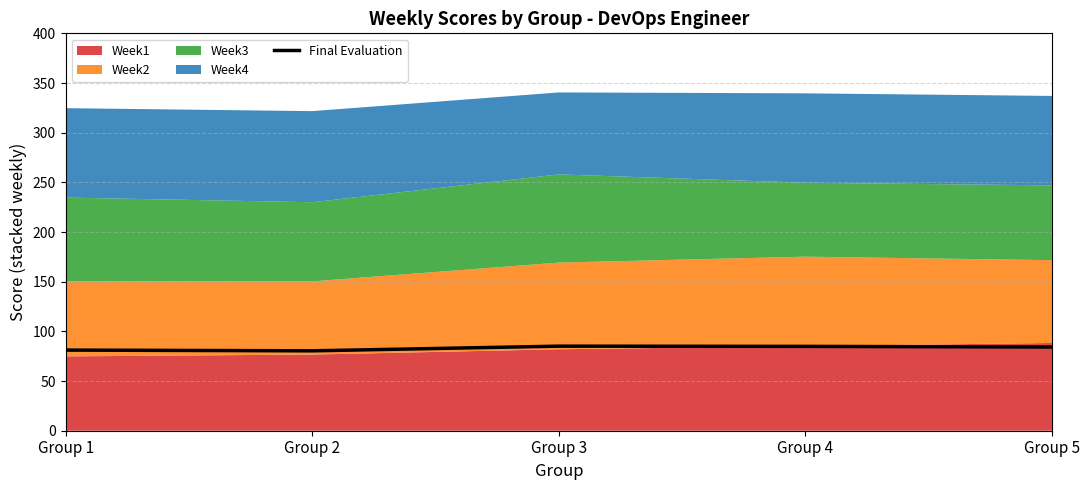

What is the value of the 1st point from the left?

81.2